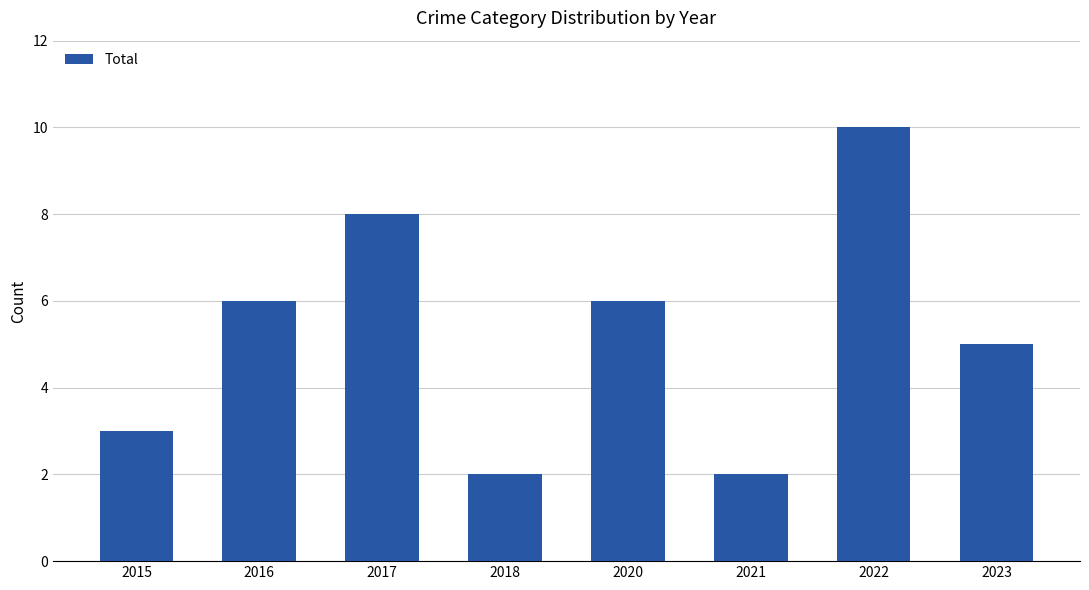

What is the greatest value displayed?

10